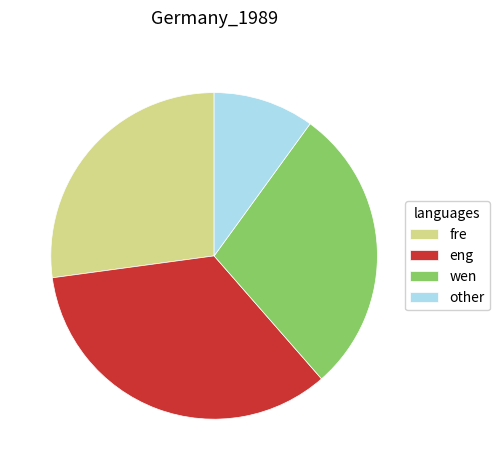

How many slices are in this pie chart?

4